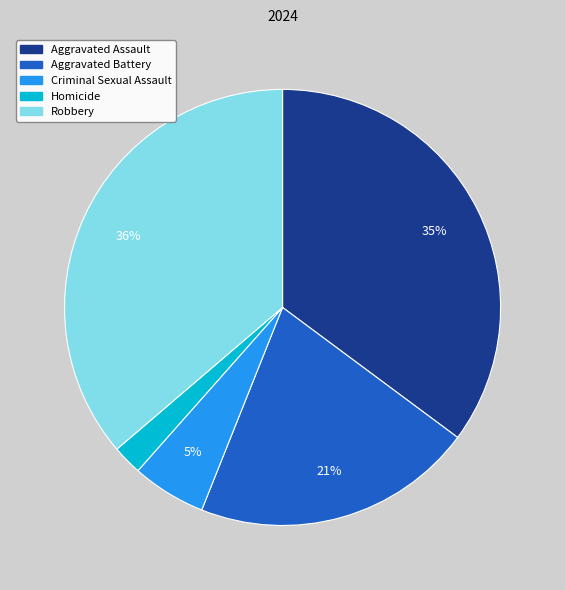

What percentage is the Aggravated Battery slice, to the nearest percent?

21%